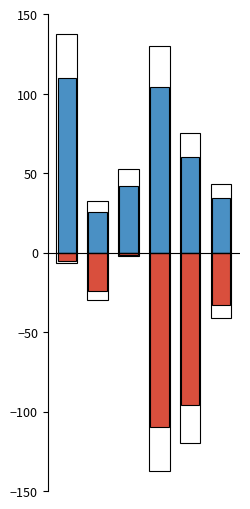

What is the difference between the compression_speed_MiB/s values at 3 and 5?

76.9